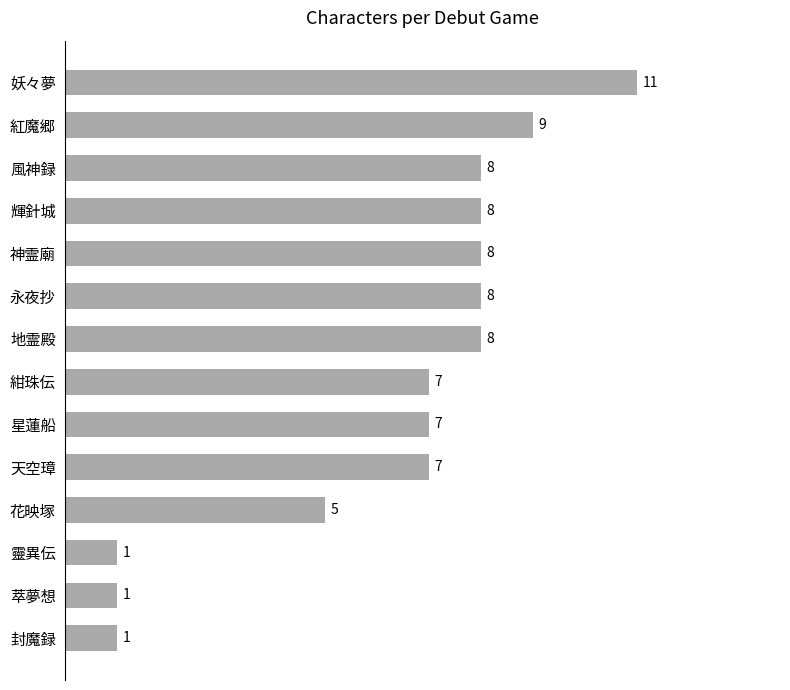

Count the values in the range 5 to 8.

9